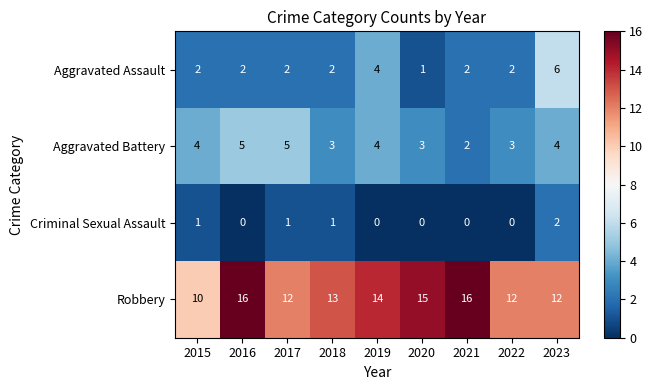

At 2022, list the series in order from smallest to largest.

Criminal Sexual Assault, Aggravated Assault, Aggravated Battery, Robbery